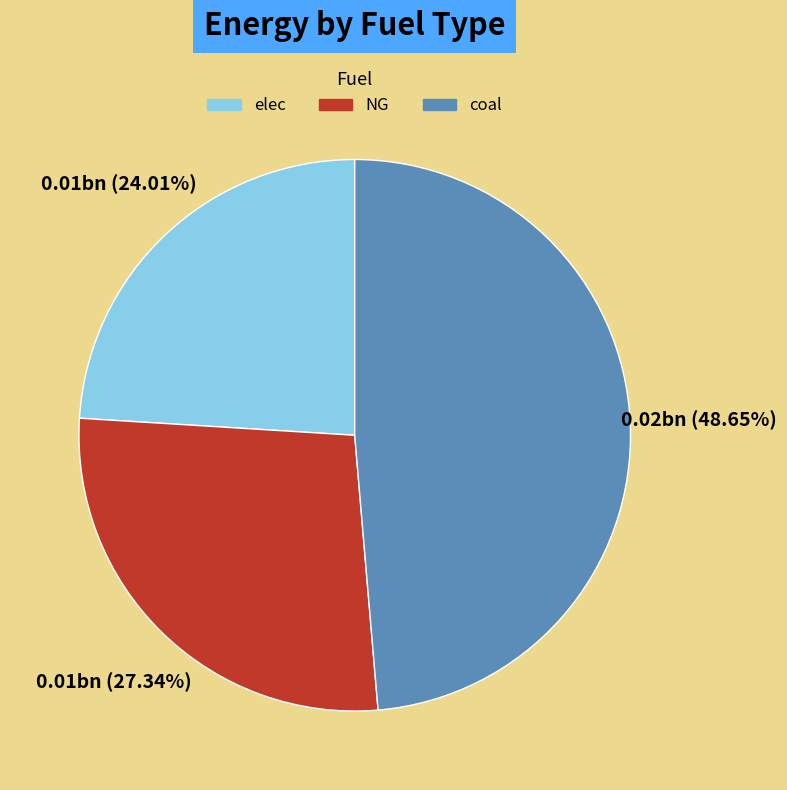

Rank the categories by value from highest to lowest.

coal, NG, elec